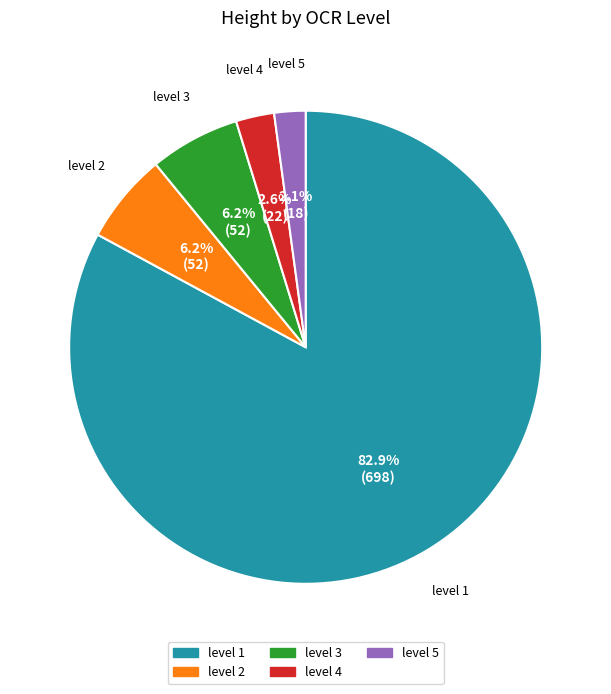

Is it true that level 3 is 19% of the pie?

False